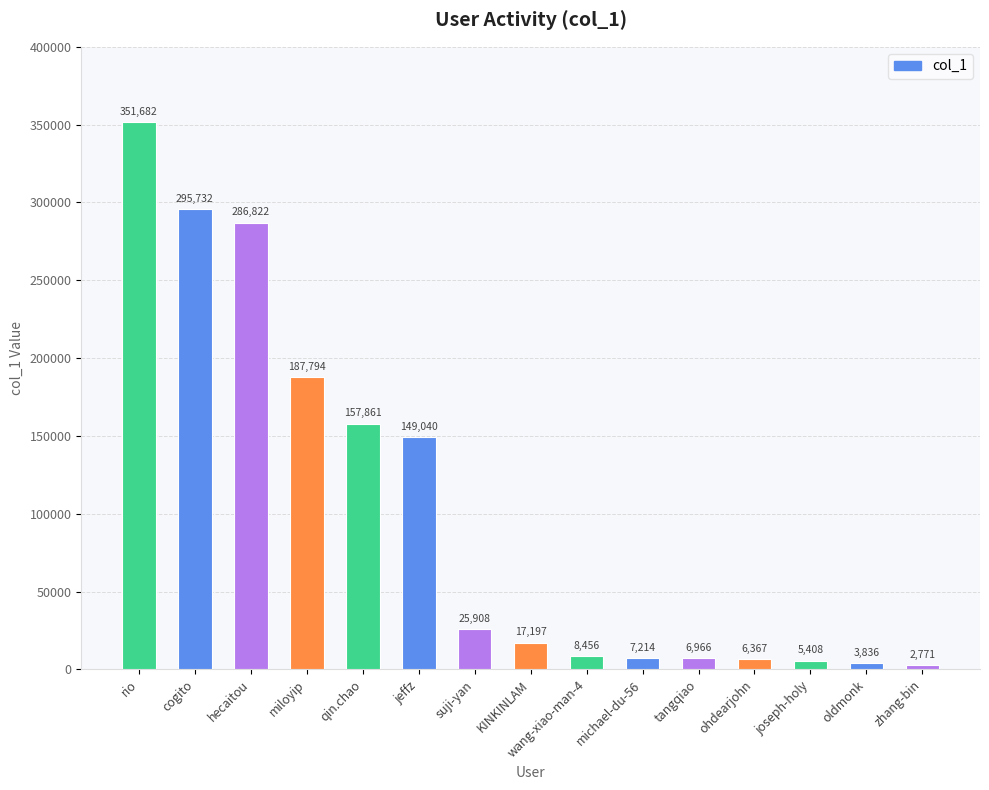

What is the minimum value shown in the chart?

2771